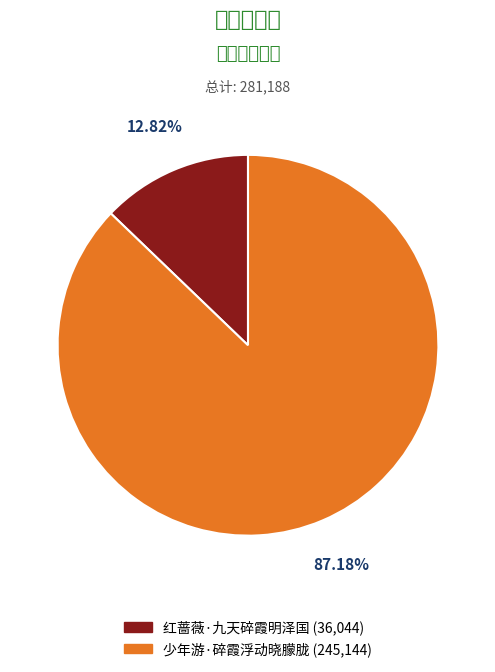

How many slices are in this pie chart?

2